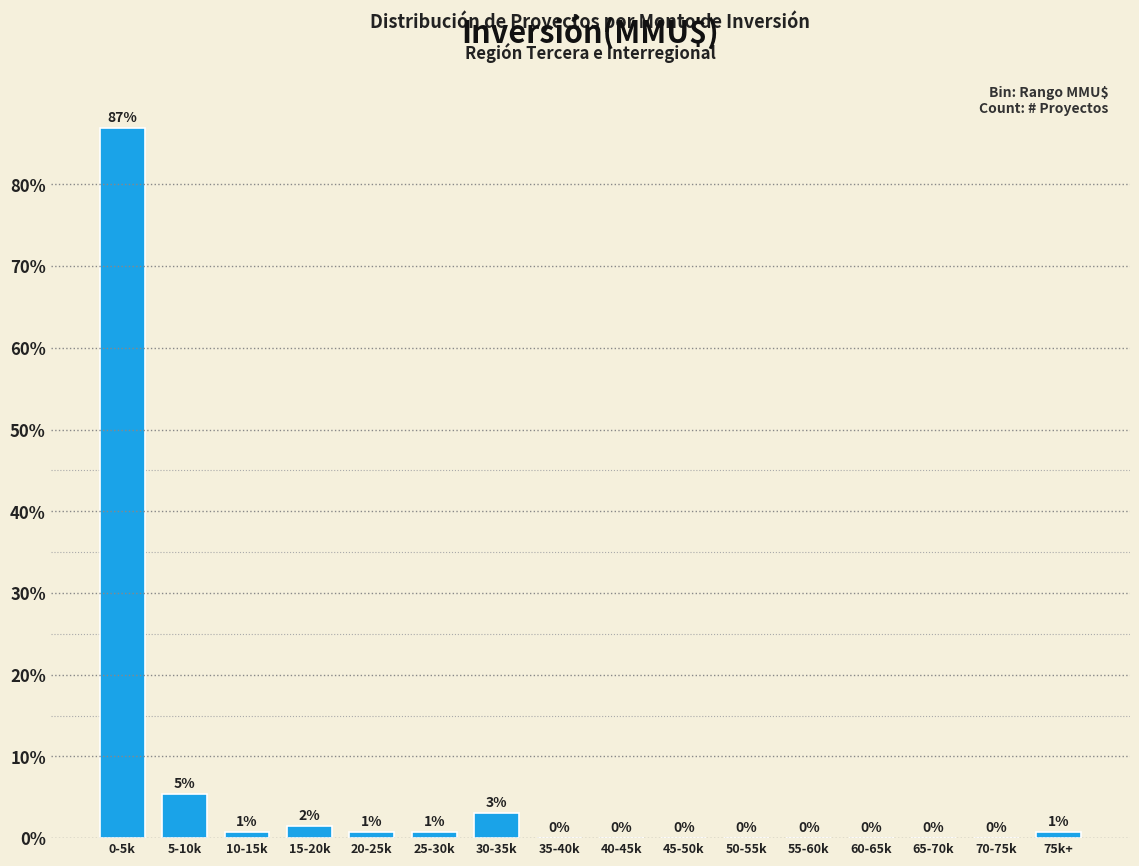

Between 10-15k and 30-35k, which is larger?

30-35k